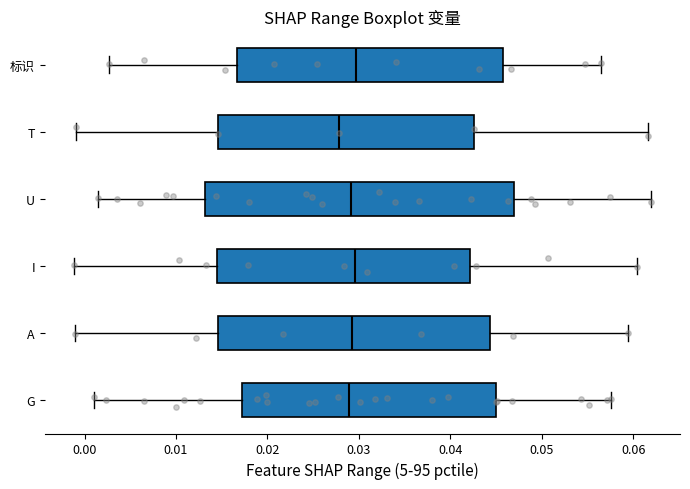

Reading bottom to top, read every box against the x-axis: the position of its median line, the range the box covers, and the ends of its whiskers. The values are not printed on the chart, so give them approximately, as read against the axis.

G: median 0.029, box 0.017 to 0.045, whiskers 0.001 to 0.058
A: median 0.029, box 0.015 to 0.044, whiskers -0.001 to 0.059
I: median 0.030, box 0.014 to 0.042, whiskers -0.001 to 0.060
U: median 0.029, box 0.013 to 0.047, whiskers 0.001 to 0.062
T: median 0.028, box 0.015 to 0.043, whiskers -0.001 to 0.062
标识: median 0.030, box 0.017 to 0.046, whiskers 0.003 to 0.056